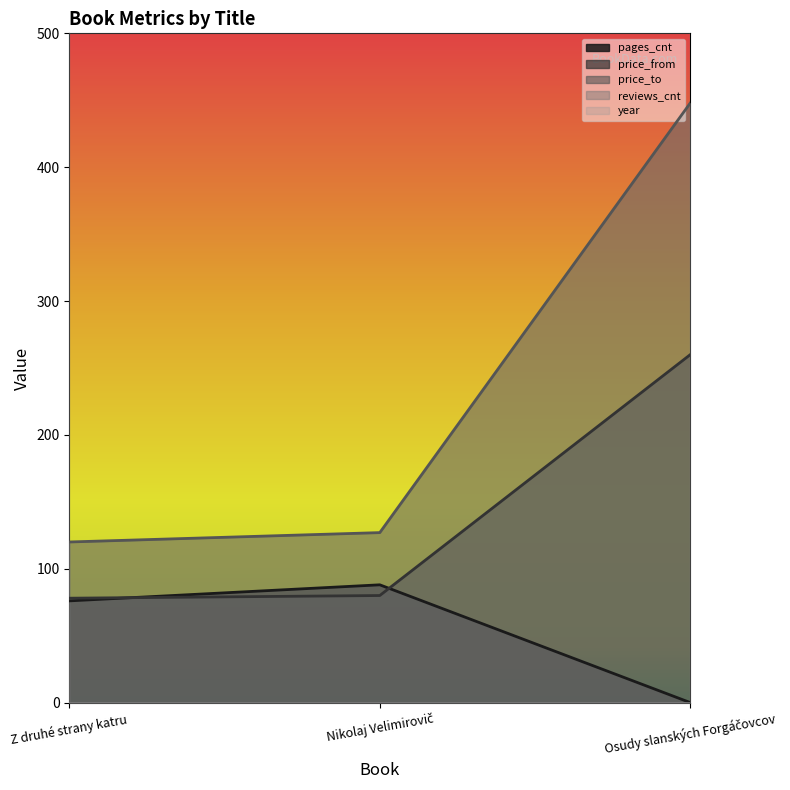

Rank the series by their average value, from highest to lowest.

price_to, price_from, pages_cnt